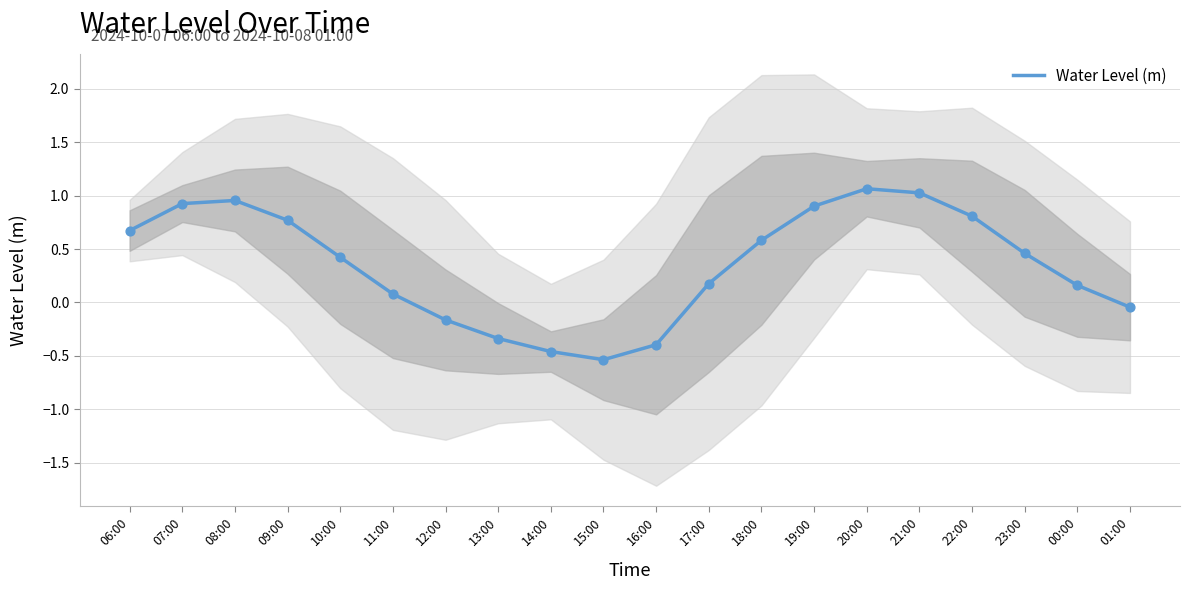

Between 23:00 and 00:00, which is larger?

23:00